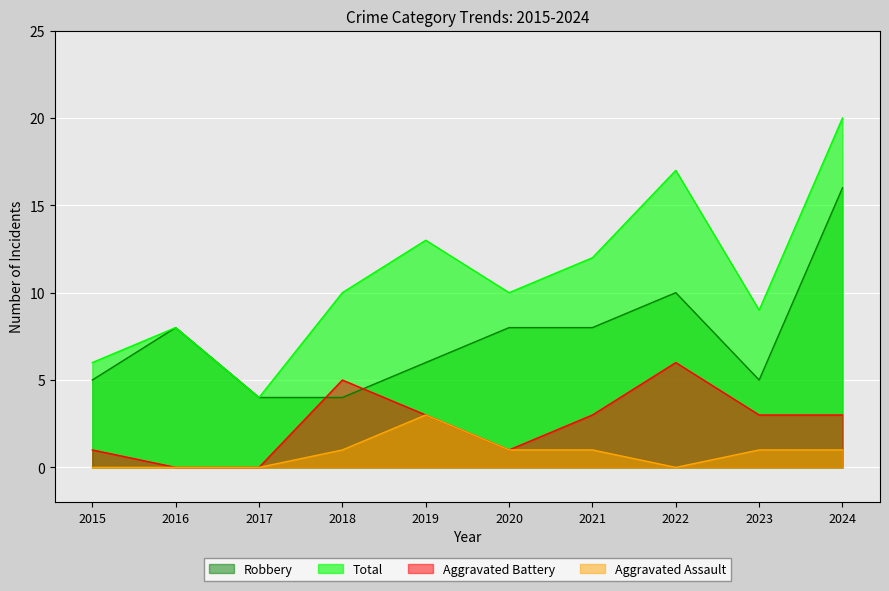

True or false: Aggravated Battery and Robbery intersect in this chart.

True